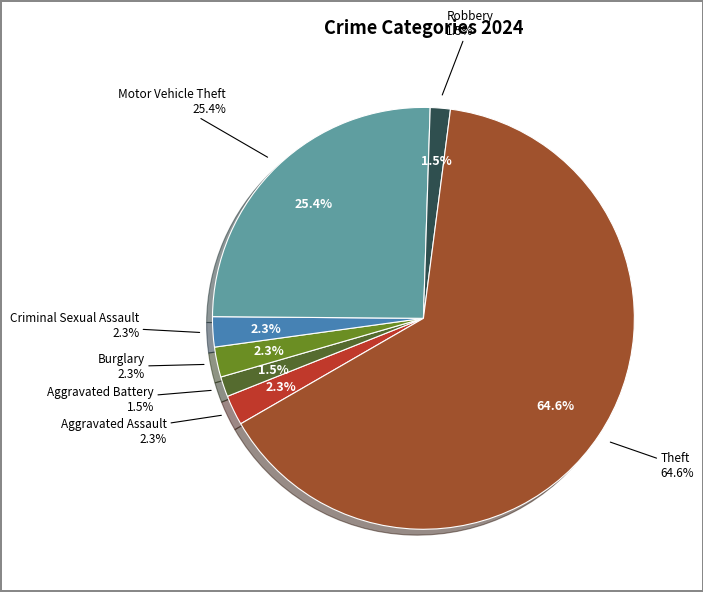

What percentage is NOT represented by Criminal Sexual Assault?

97.7%